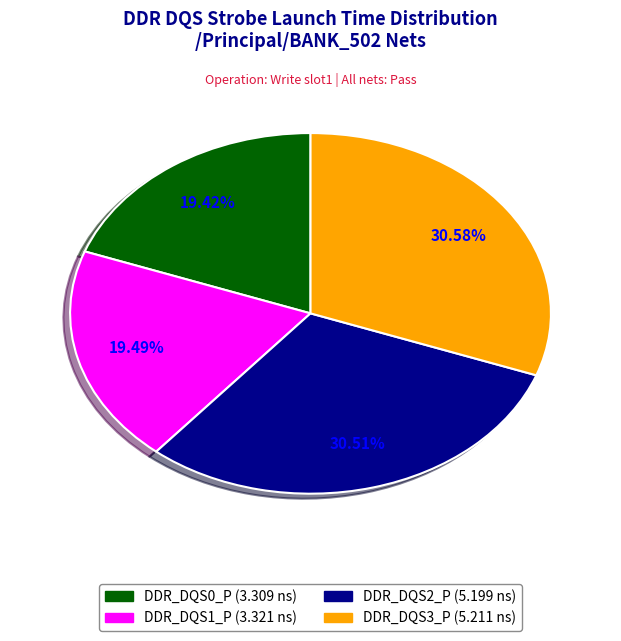

How many slices are in this pie chart?

4